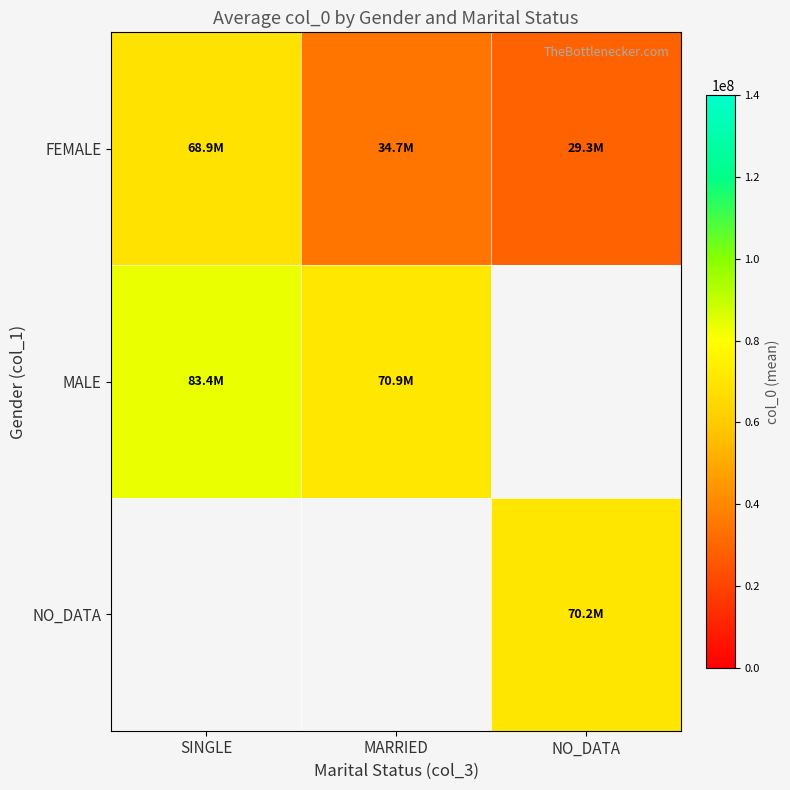

At which category does the chart reach its peak across all series?

SINGLE